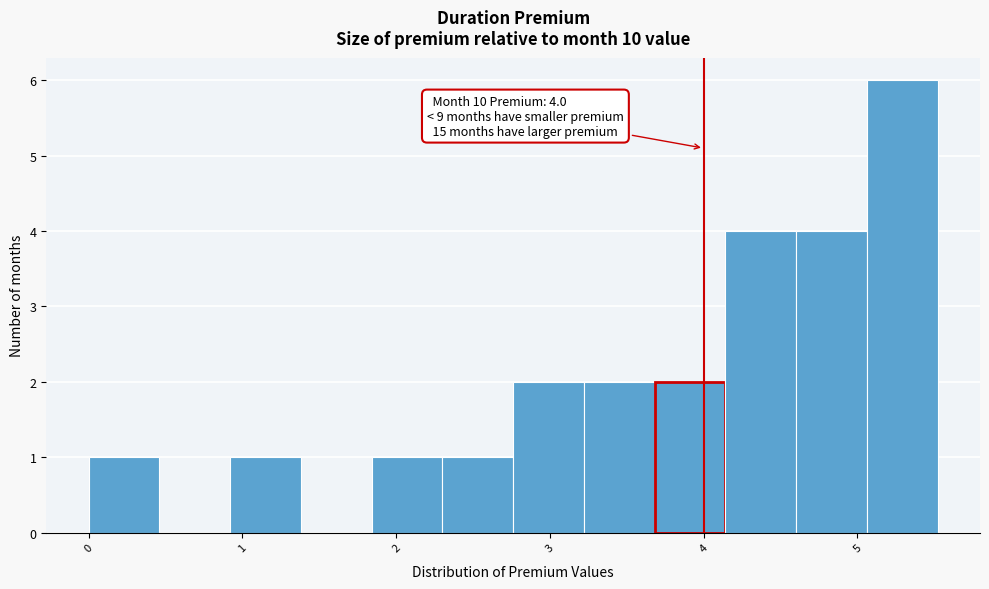

Over which range of the x-axis is the bar tallest?

5.1 to 5.5